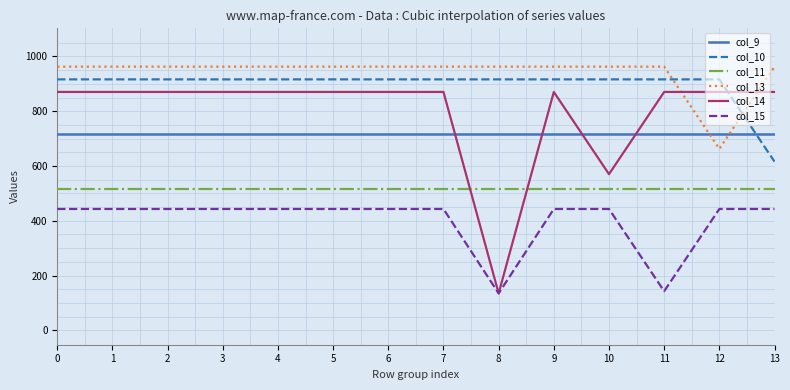

After their last crossing, which series has the higher values: col_10 or col_9?

col_9